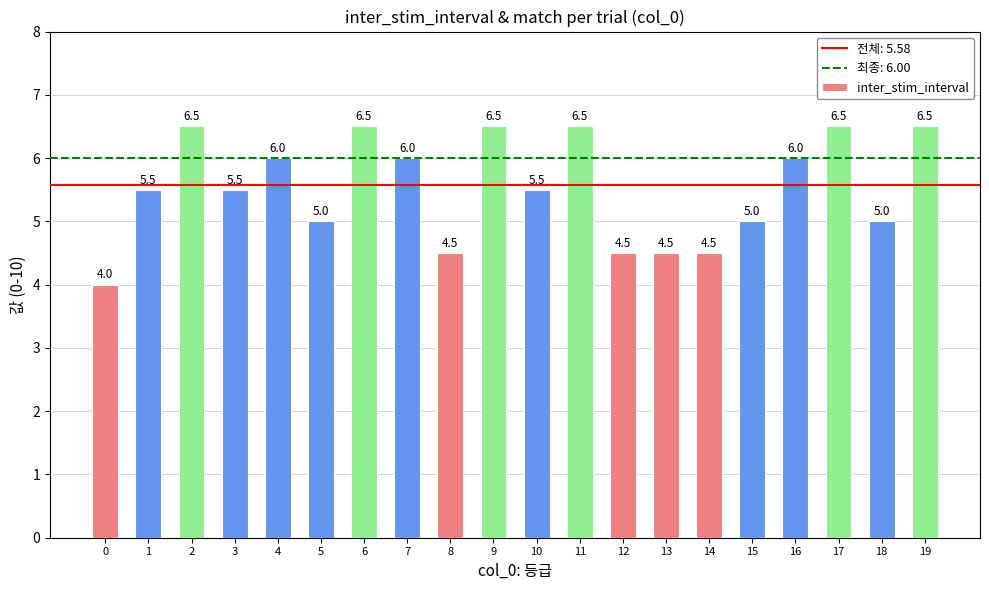

How many values are below 5?

5